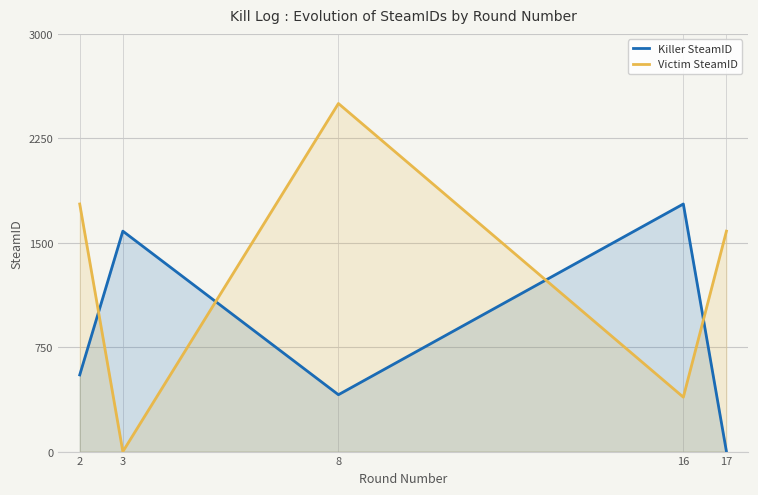

True or false: Killer SteamID has a value of 2124.9 at 3.

False